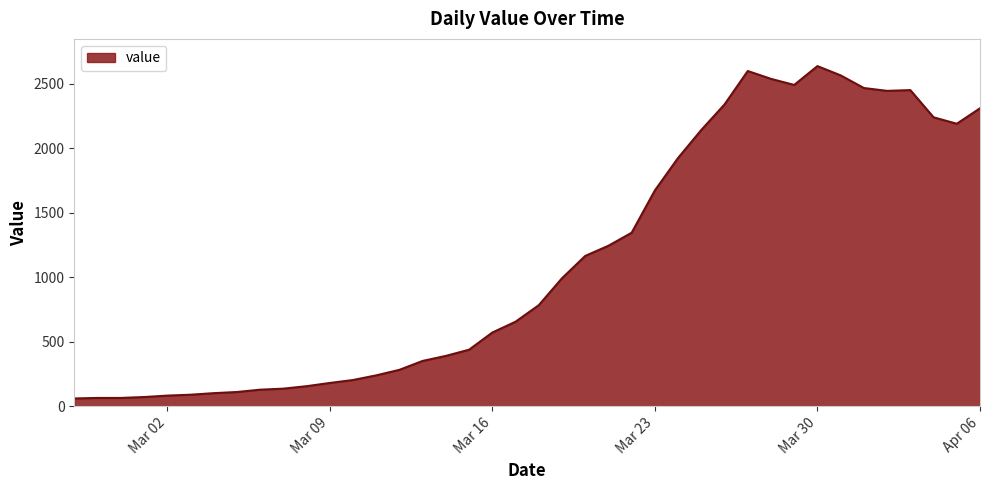

What is the maximum value shown in the chart?

2638